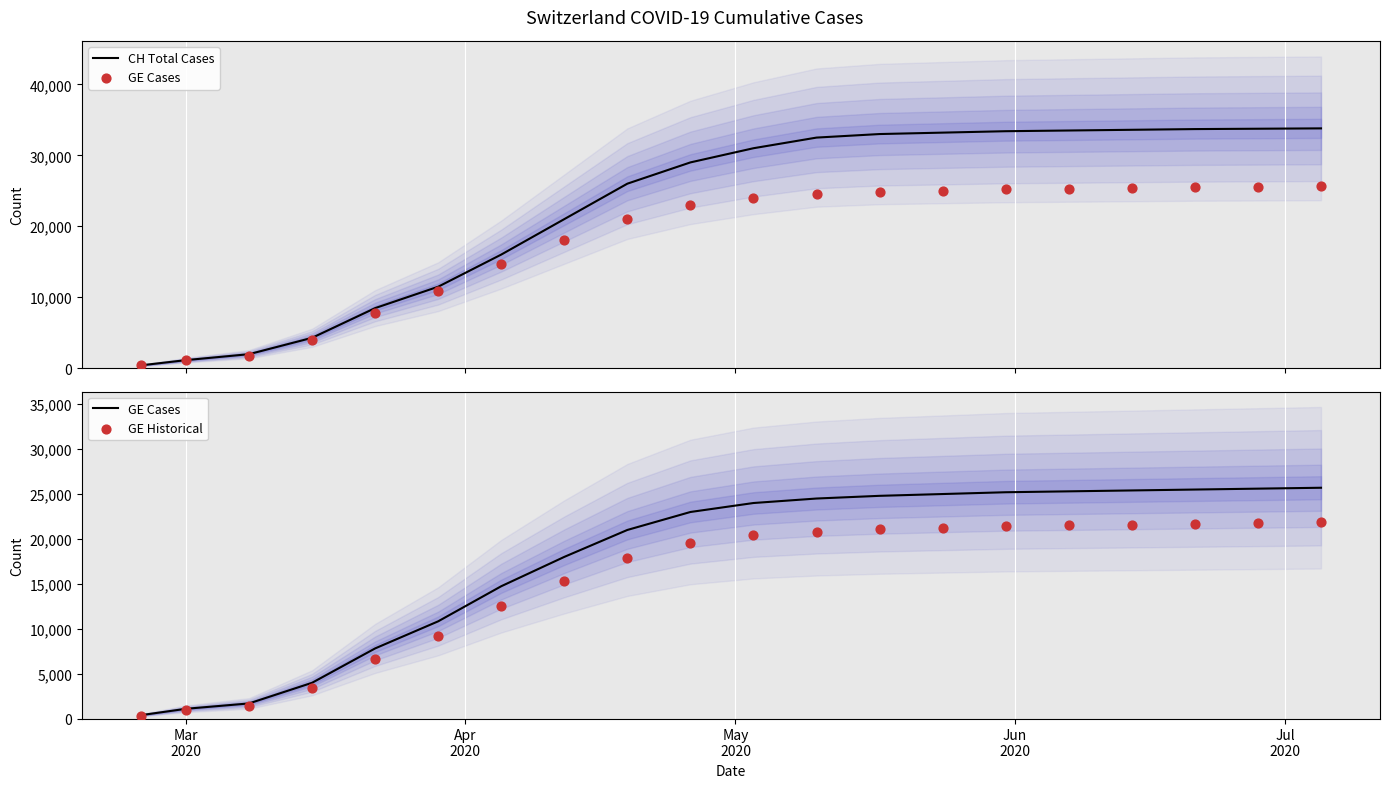

What is the maximum value for CH Total Cases?

33800